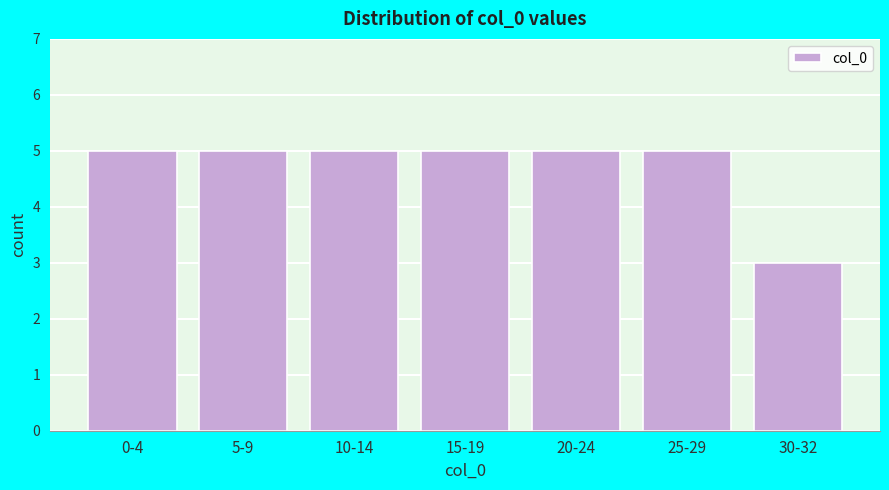

Reading right to left, extract all data points from this chart.

3	5	5	5	5	5	5